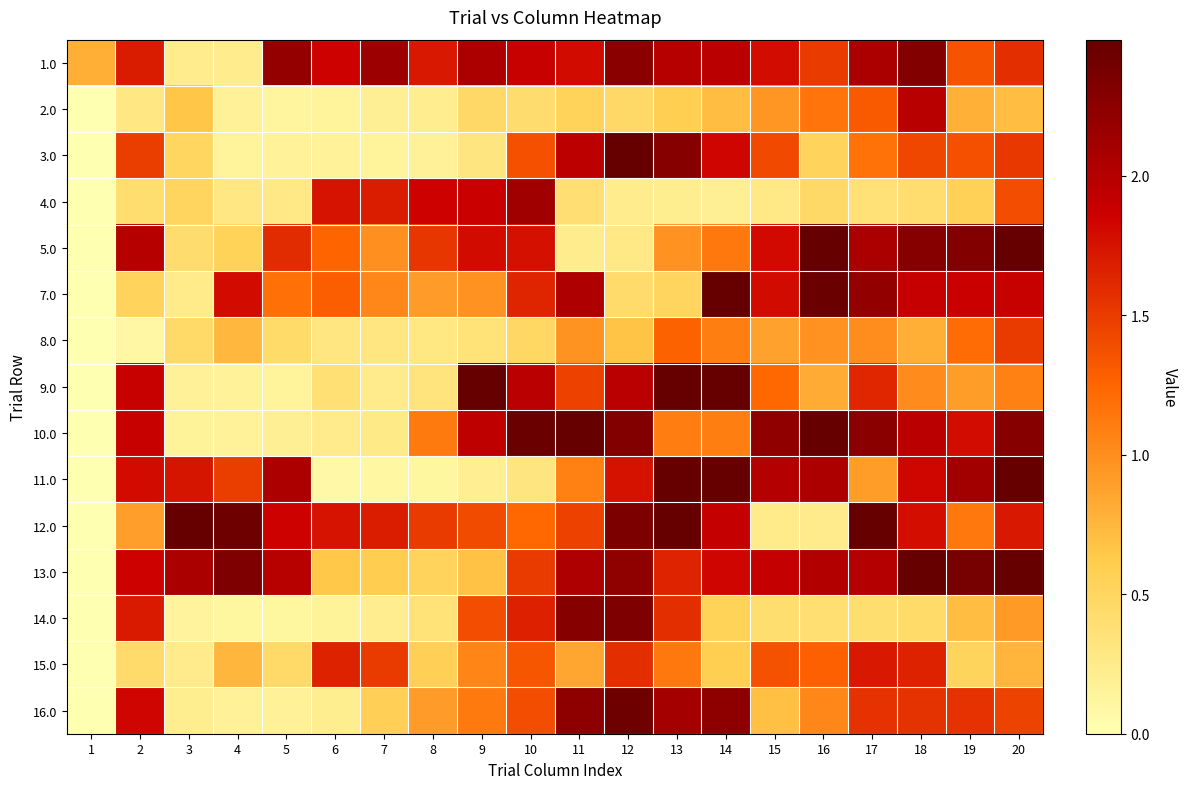

Which category has the lowest value across all series?

1